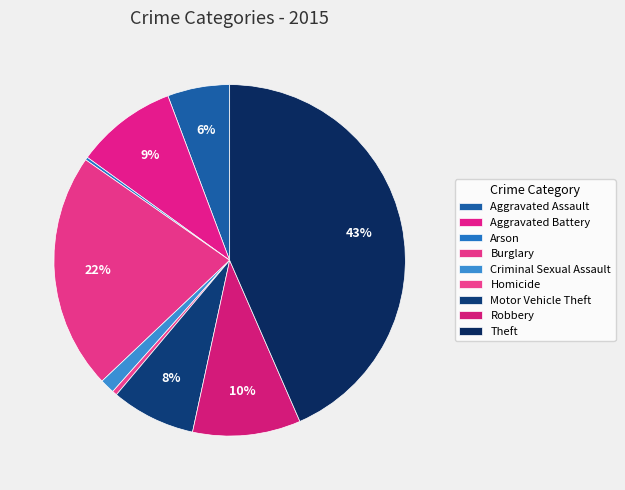

Which slice is the largest?

Theft